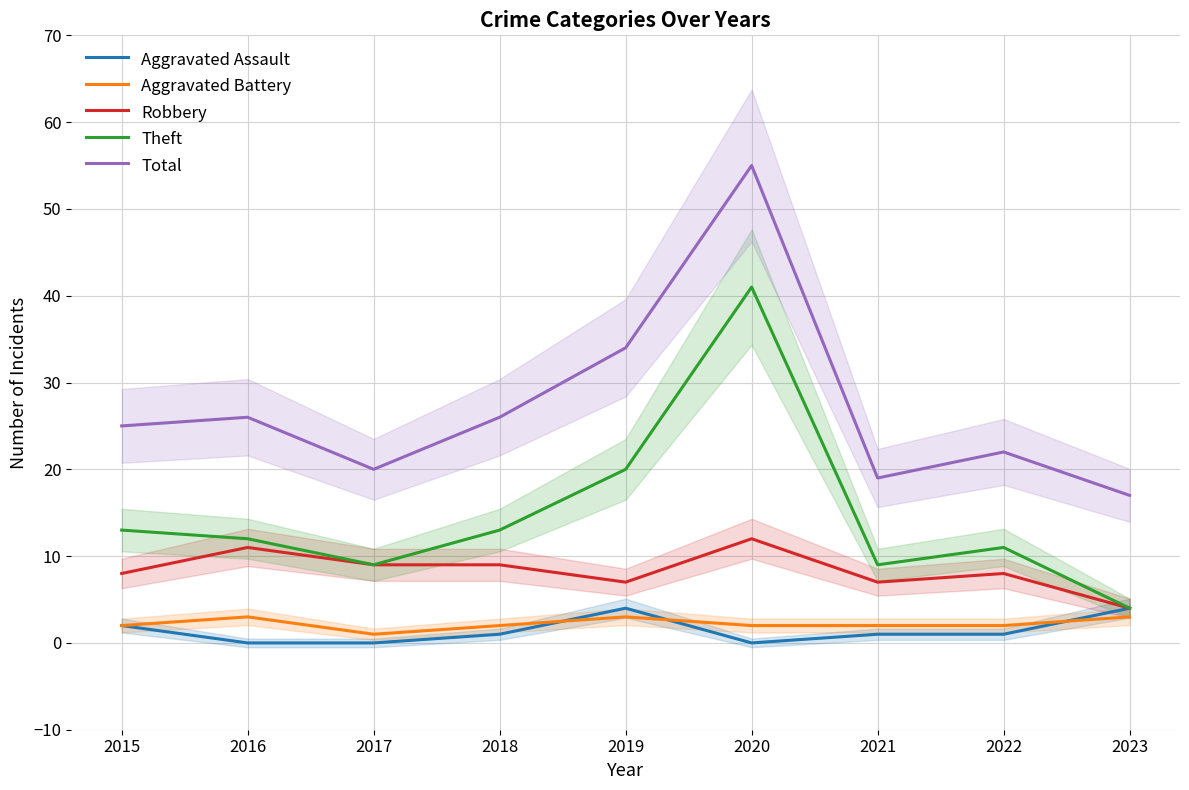

True or false: Aggravated Battery has a value of 3 at 2020.

False